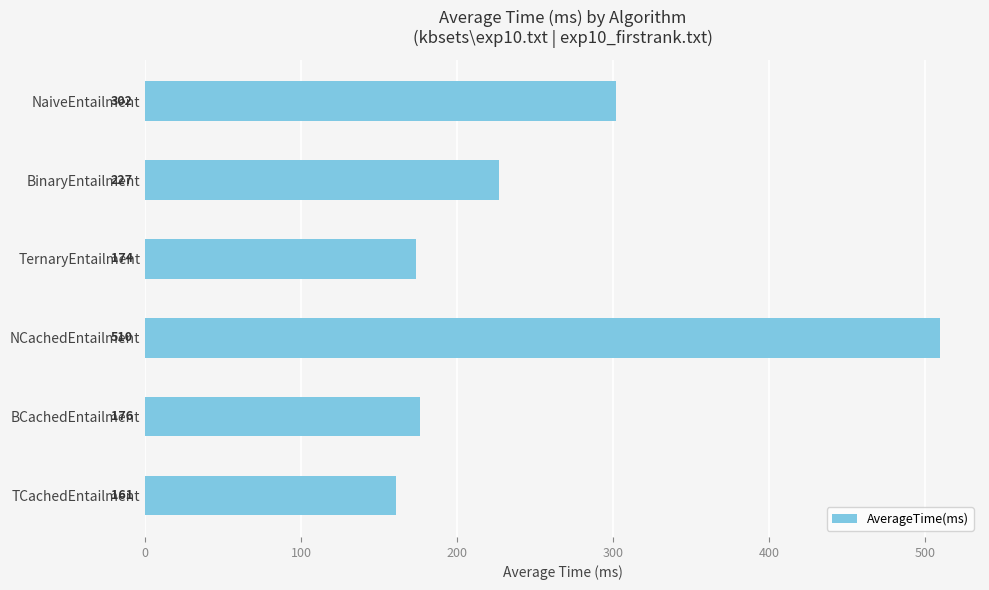

The chart shows a value of 108 at BinaryEntailment. True or false?

False